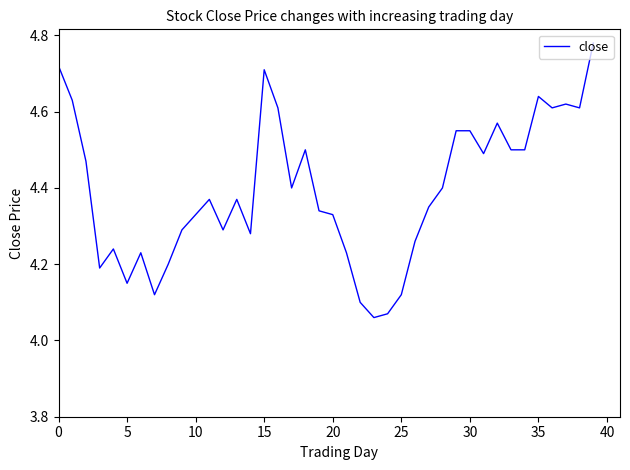

What is the difference between the second highest and minimum values?

0.7